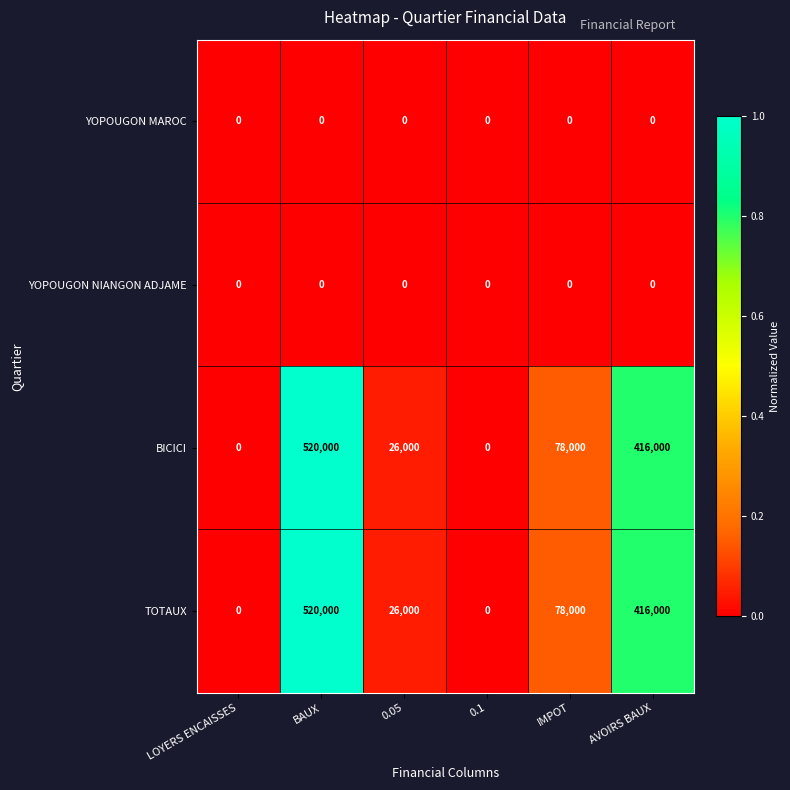

What is the difference between the highest and lowest values at BAUX?

520000